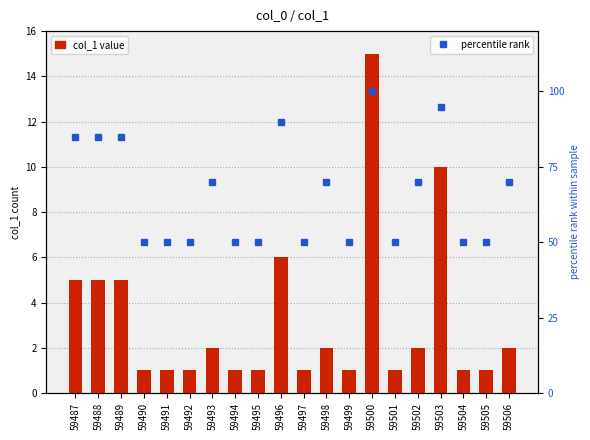

What are all the series names shown in the legend?

col_1 value, percentile rank